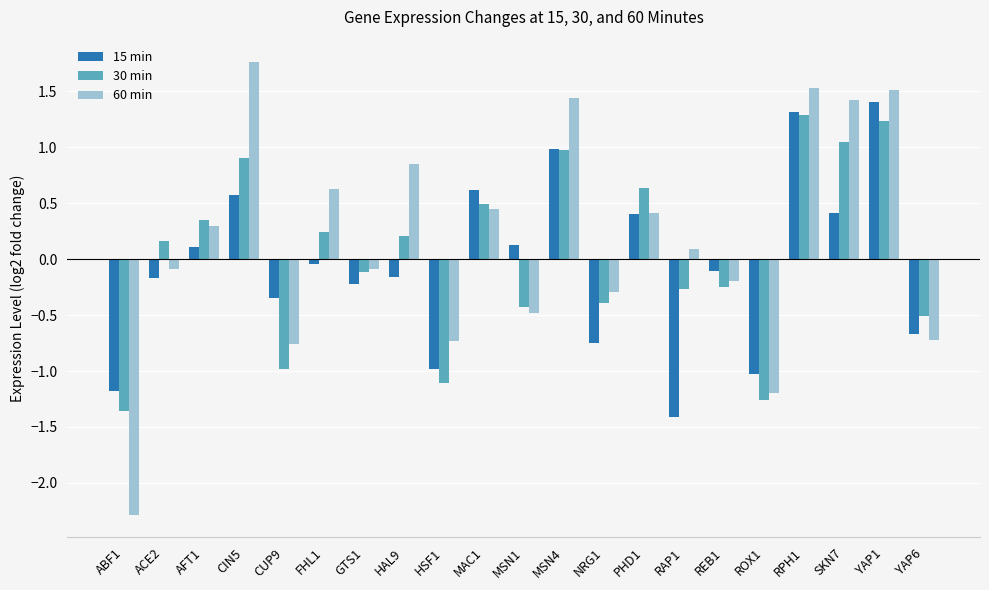

The value of 15 min at ACE2 is -0.2. True or false?

True